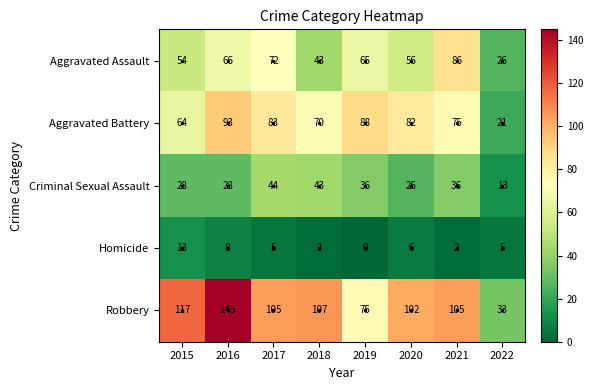

What is the difference between the highest and lowest values at 2020?

96